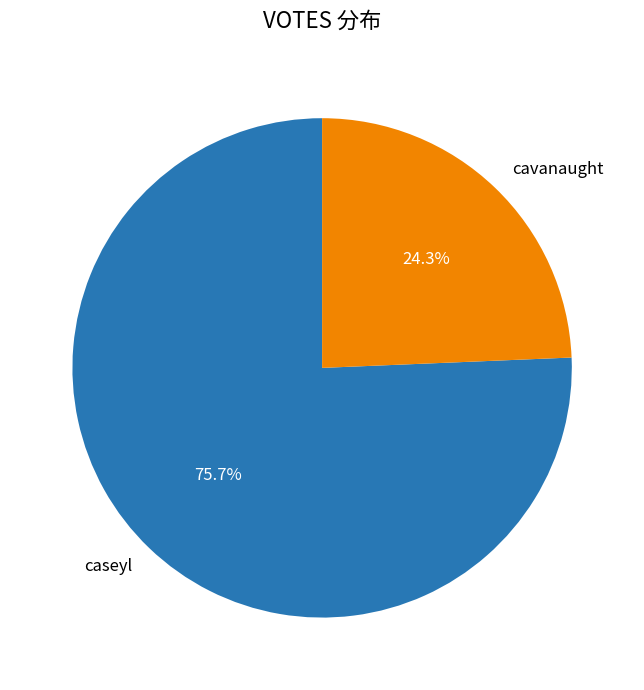

How many segments does this pie chart have?

2